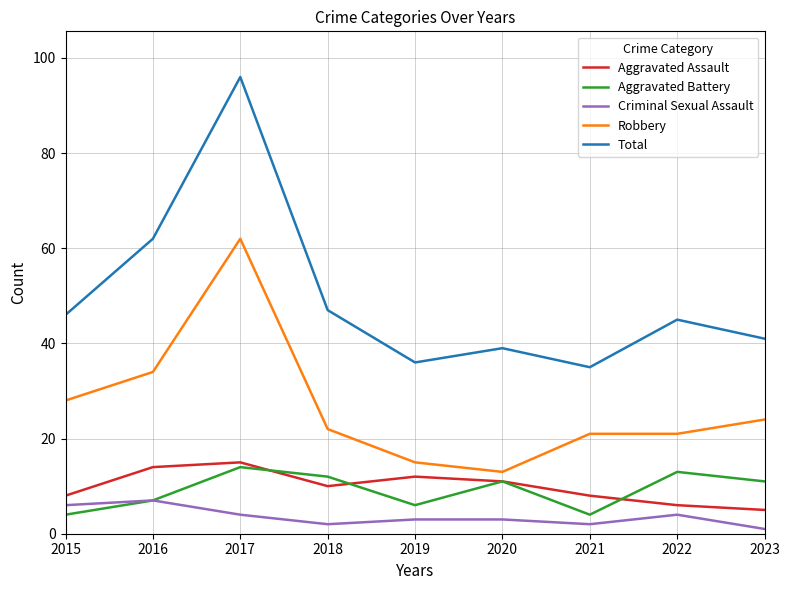

What are all the series names shown in the legend?

Aggravated Assault, Aggravated Battery, Criminal Sexual Assault, Robbery, Total